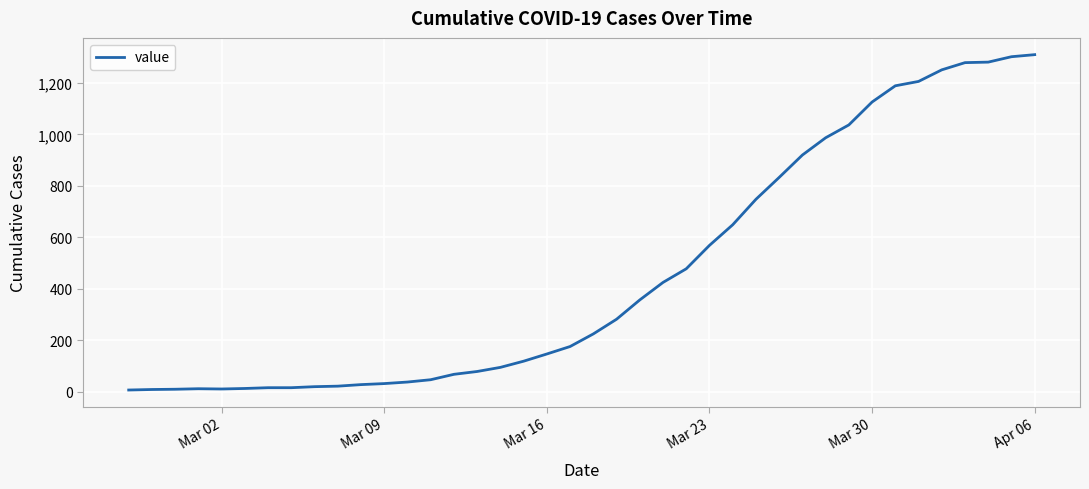

What is the maximum value shown in the chart?

1310